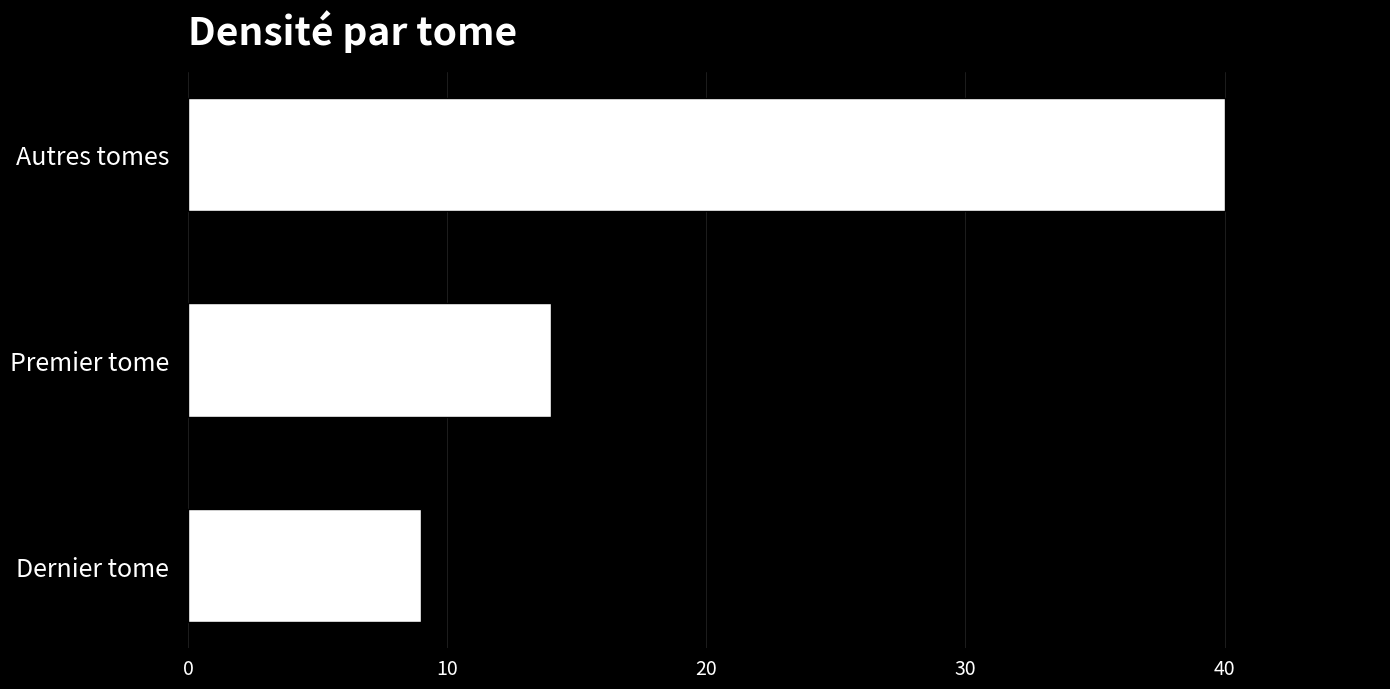

What is the change in value from Premier tome to Autres tomes?

+26